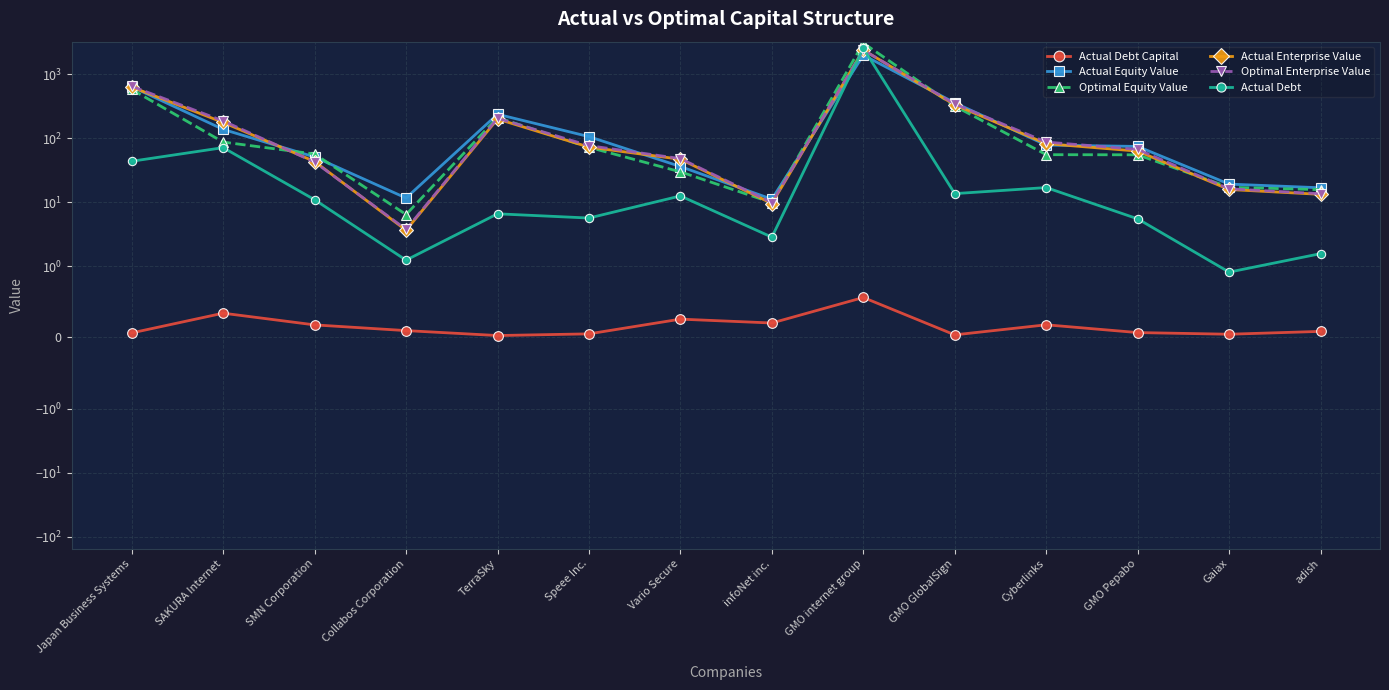

True or false: Optimal Enterprise Value has more than 0 interior local peaks.

True